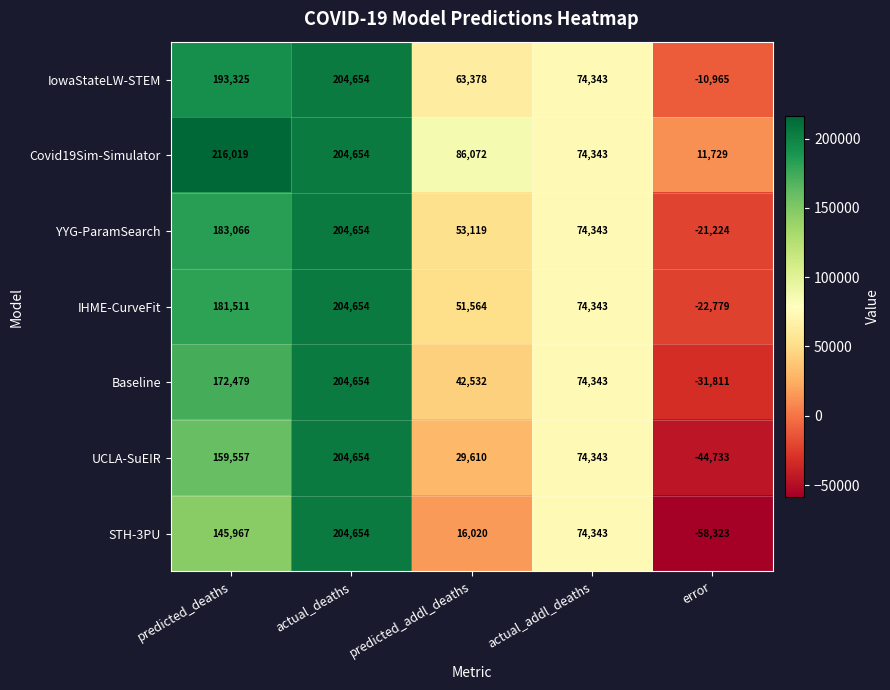

What is the spread (max minus min) of values at predicted_addl_deaths?

70052